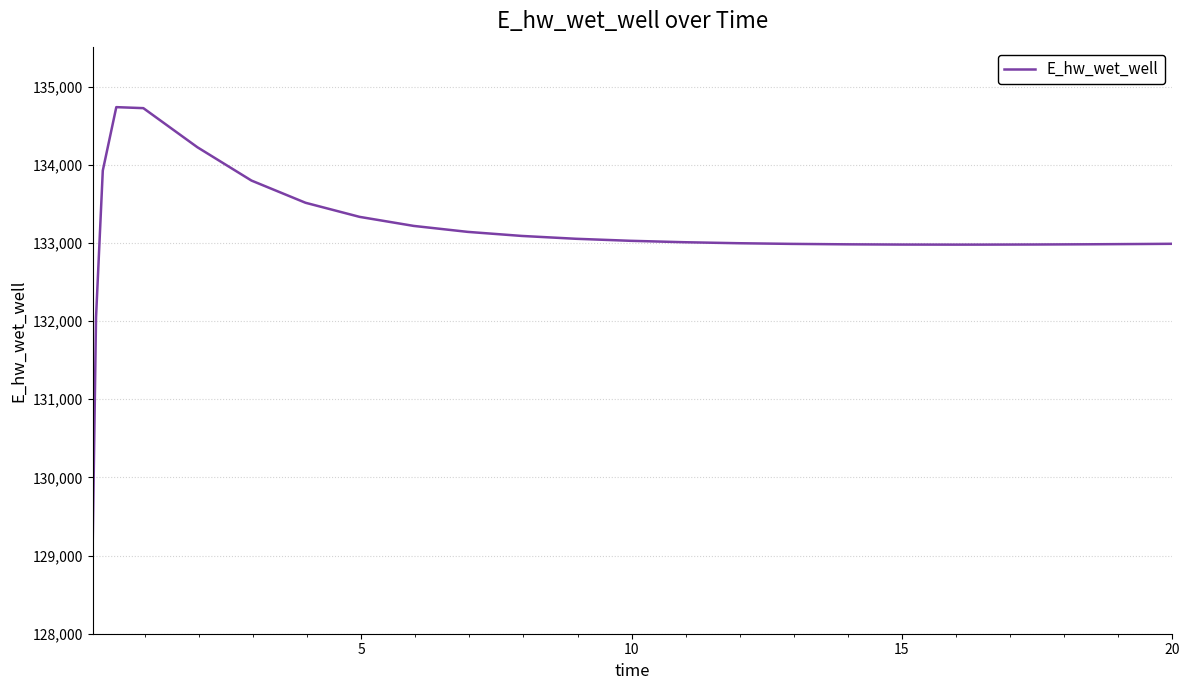

What is the minimum value shown in the chart?

129110.6